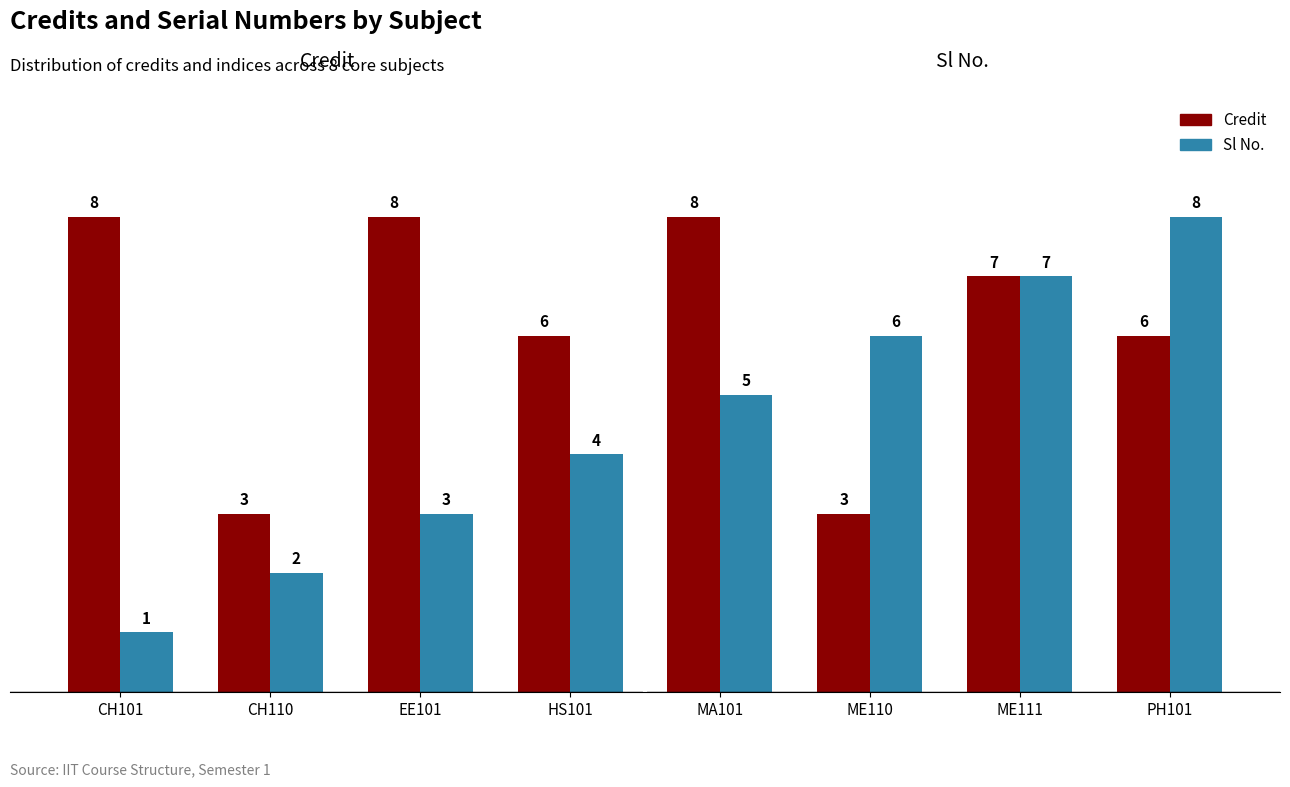

At which label does Sl No. reach its peak?

PH101